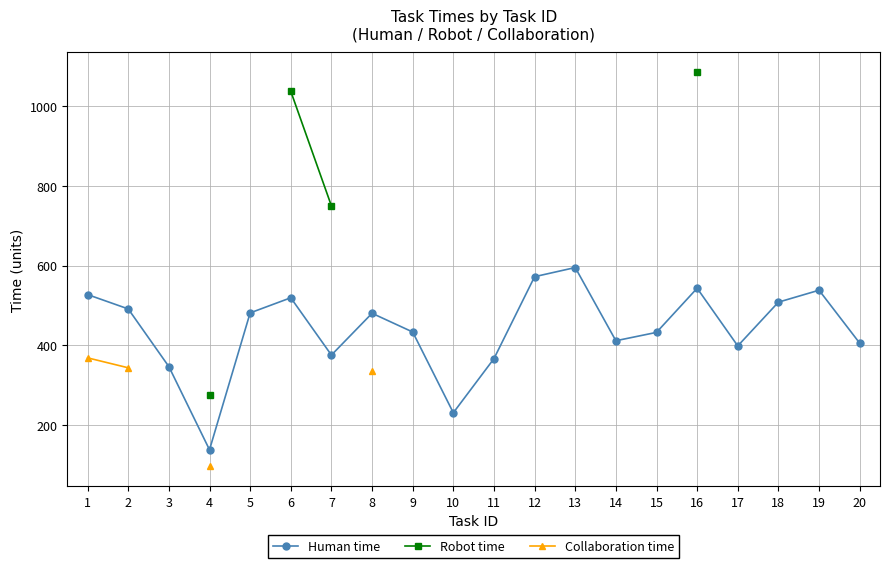

At which label is Collaboration time closest to 231?

8